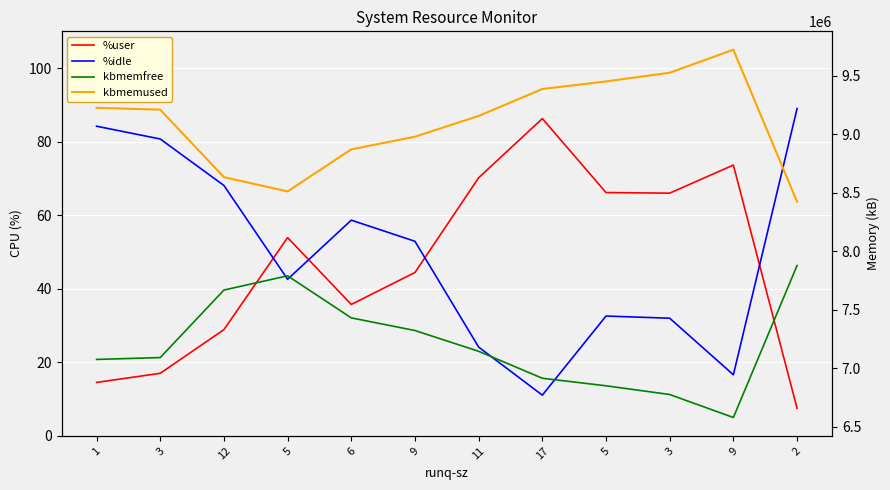

Between 17 and 1, which is larger?

17